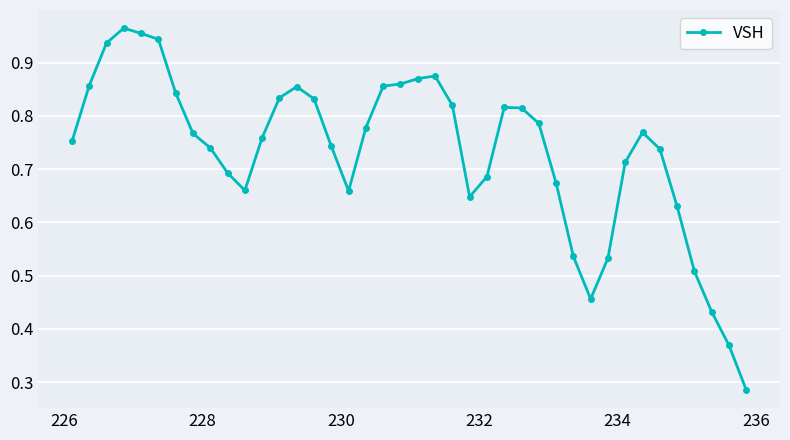

How many lines are shown in the chart?

1